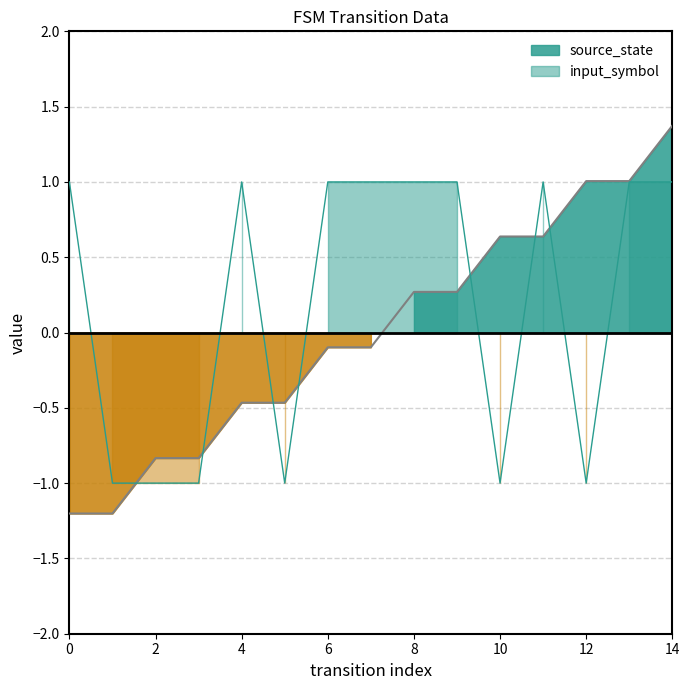

How many lines are shown in the chart?

2